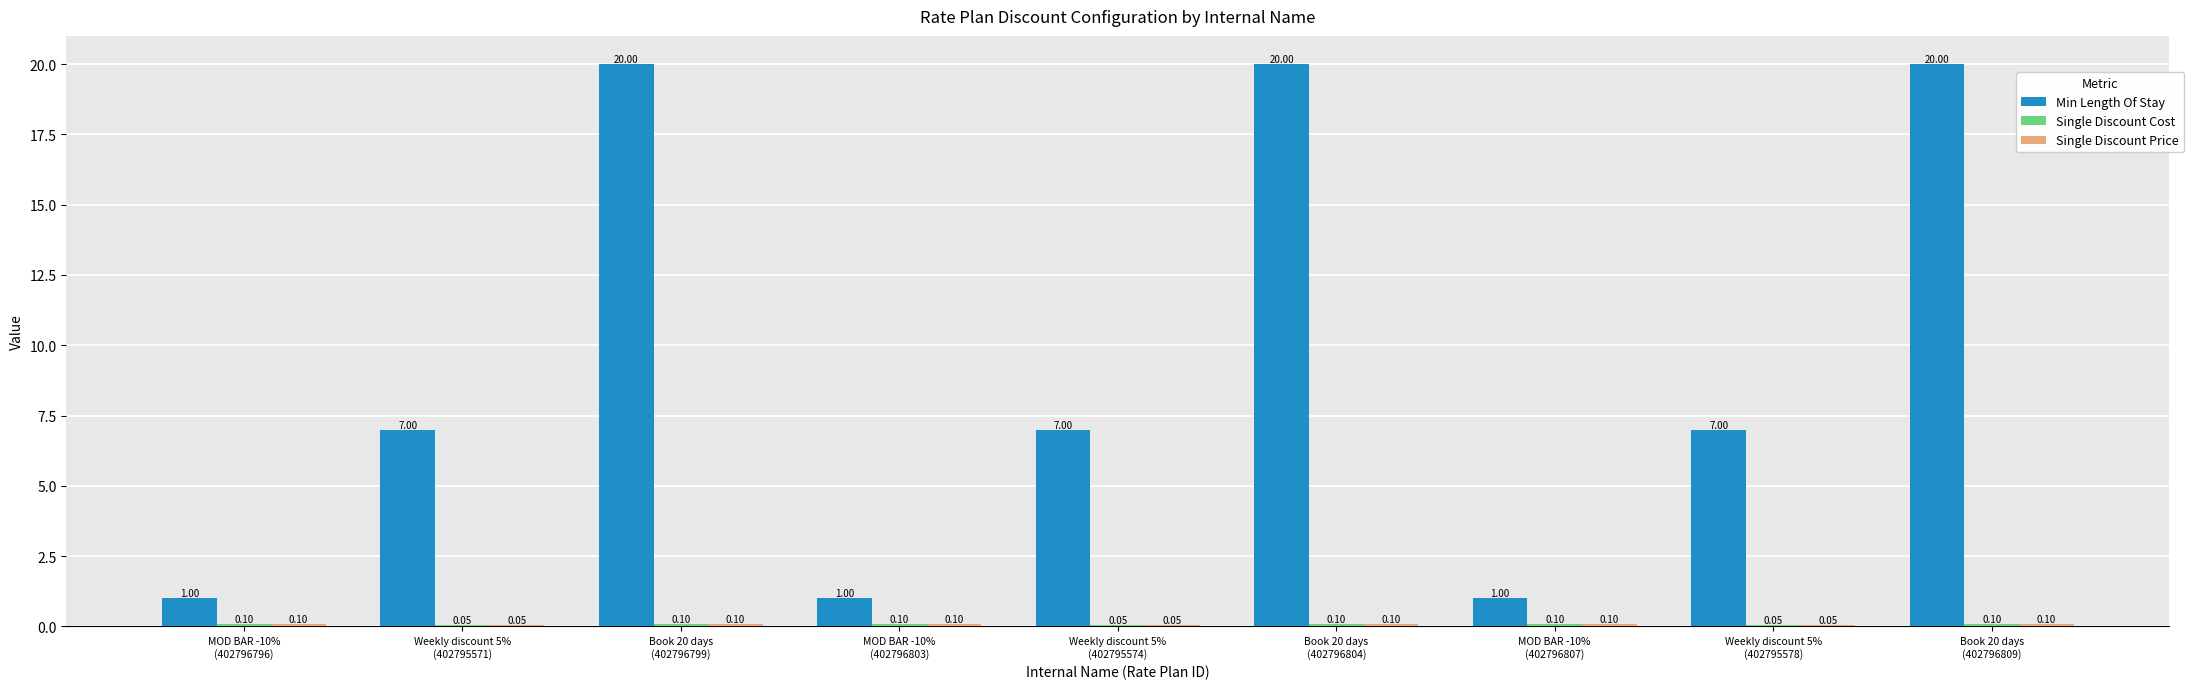

How many distinct data groups are displayed?

3